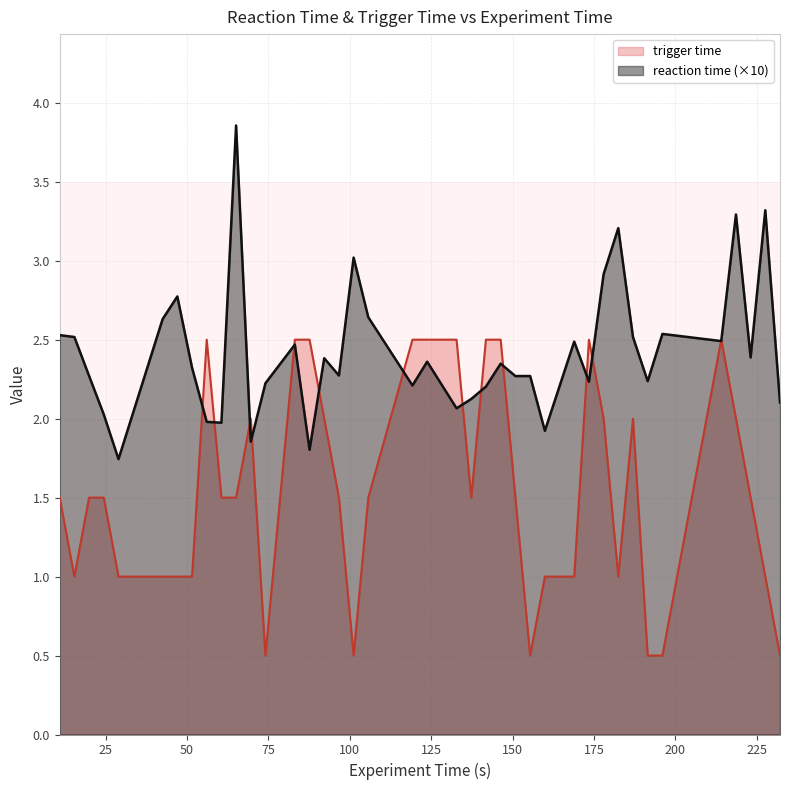

Which series changed the most between 46.98945 and 173.4506?

trigger time